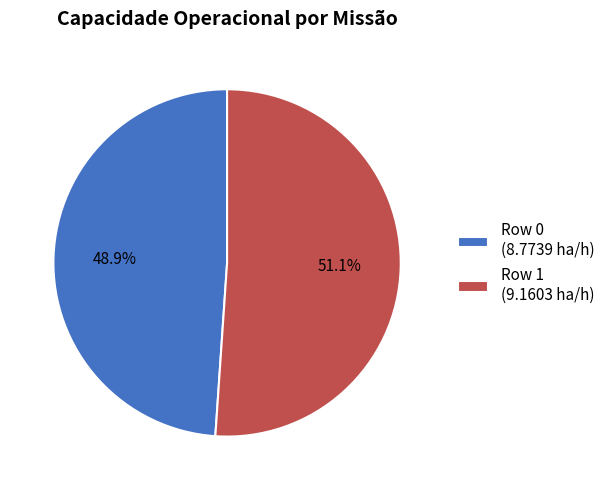

The Row 0 slice represents 49% of the pie. True or false?

True